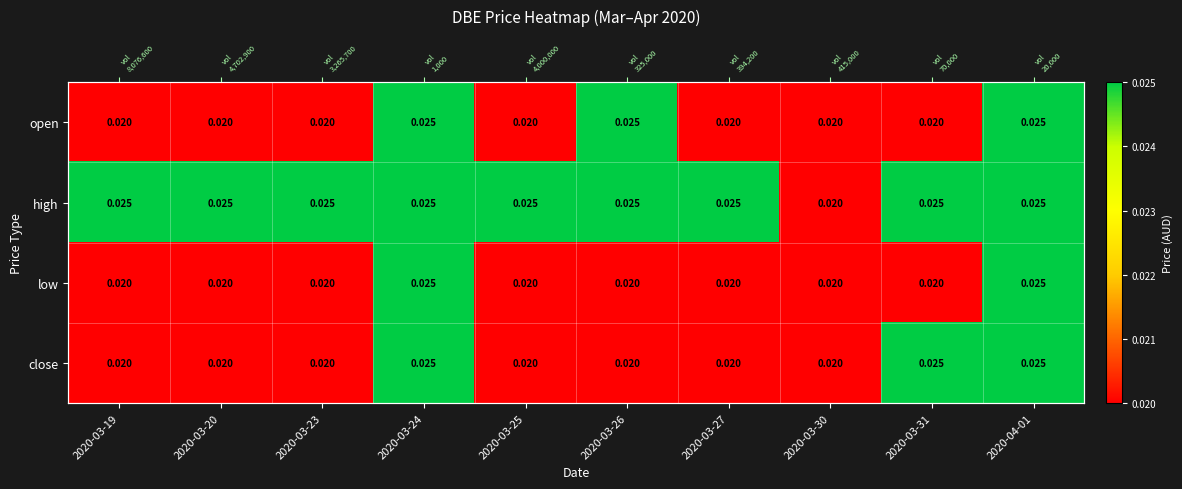

What is the sum of all low values?

0.2